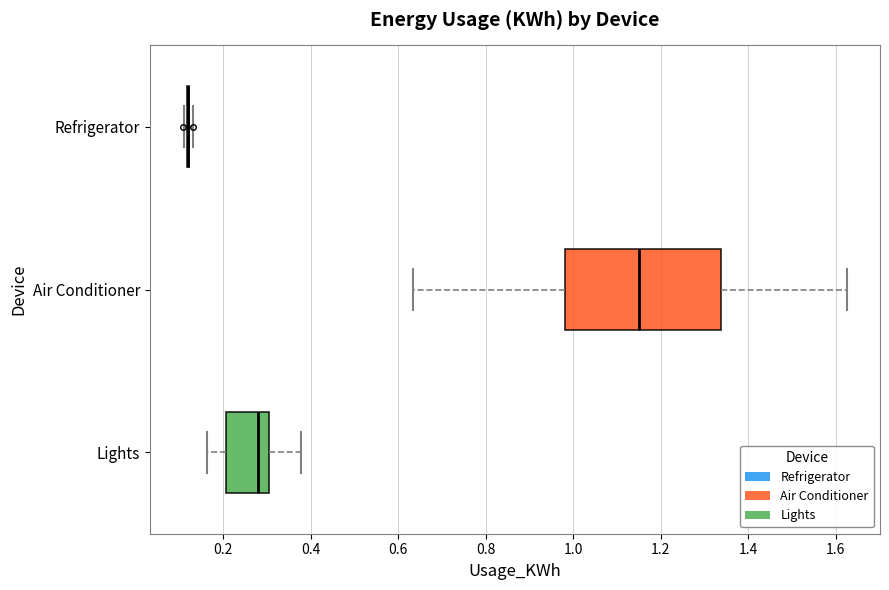

Reading bottom to top, transcribe this box plot: for each box, give where its median line is, the range the box spans, and where its two whiskers end, as read against the x-axis. The values are not printed on the chart, so give them approximately, as read against the axis.

Lights: median 0.28, box 0.20 to 0.30, whiskers 0.16 to 0.38
Air Conditioner: median 1.16, box 0.98 to 1.34, whiskers 0.64 to 1.62
Refrigerator: box collapsed to a line at 0.12, whiskers 0.12 to 0.14